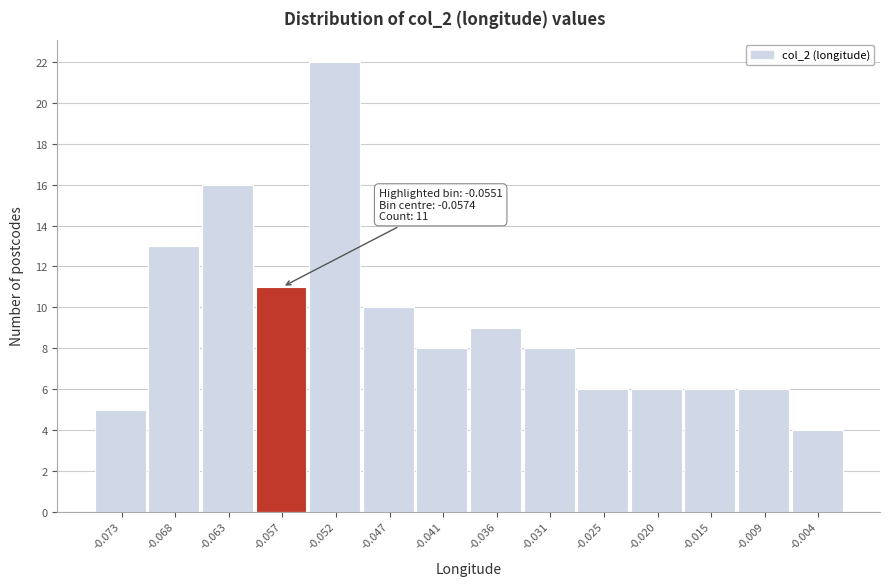

Over which range of the x-axis is the bar tallest?

-0.055 to -0.049